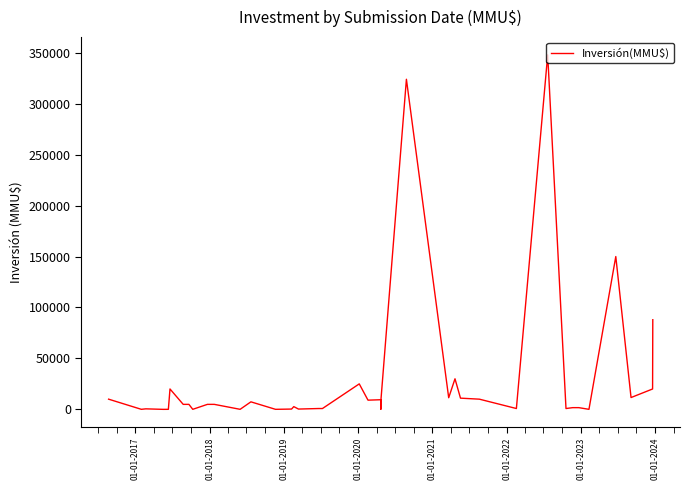

Reading right to left, extract all data points from this chart.

88000	20000	11600	150000	30	1680	1680	815	348000	815	10000	11000	30000	11410	324020	10000	7020	100	9450	9029	25000	815	815	291	2691	291	32	7380	40	4900	4900	42	4900	4900	20000	37	0	500	37	10000